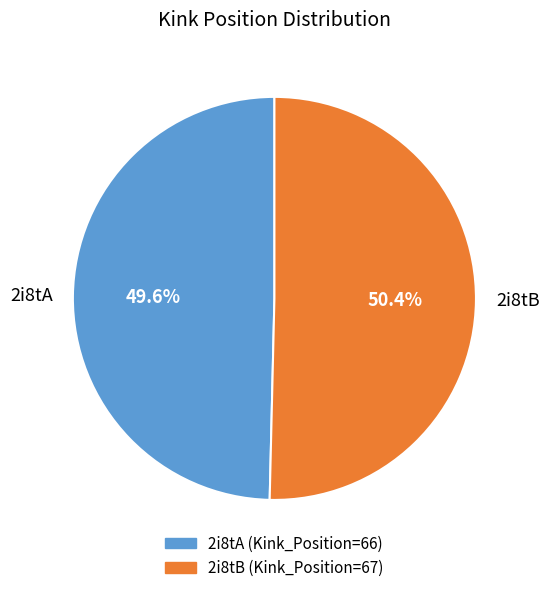

Combined, do 2i8tB and 2i8tA account for over 50%?

Yes